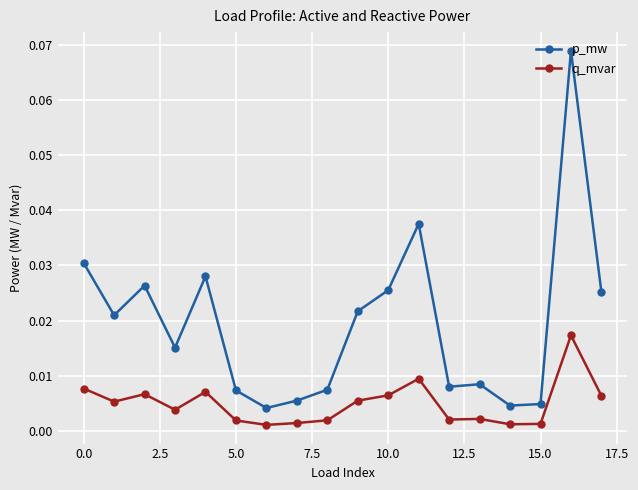

True or false: p_mw has more than 2 points higher than both neighbors.

True